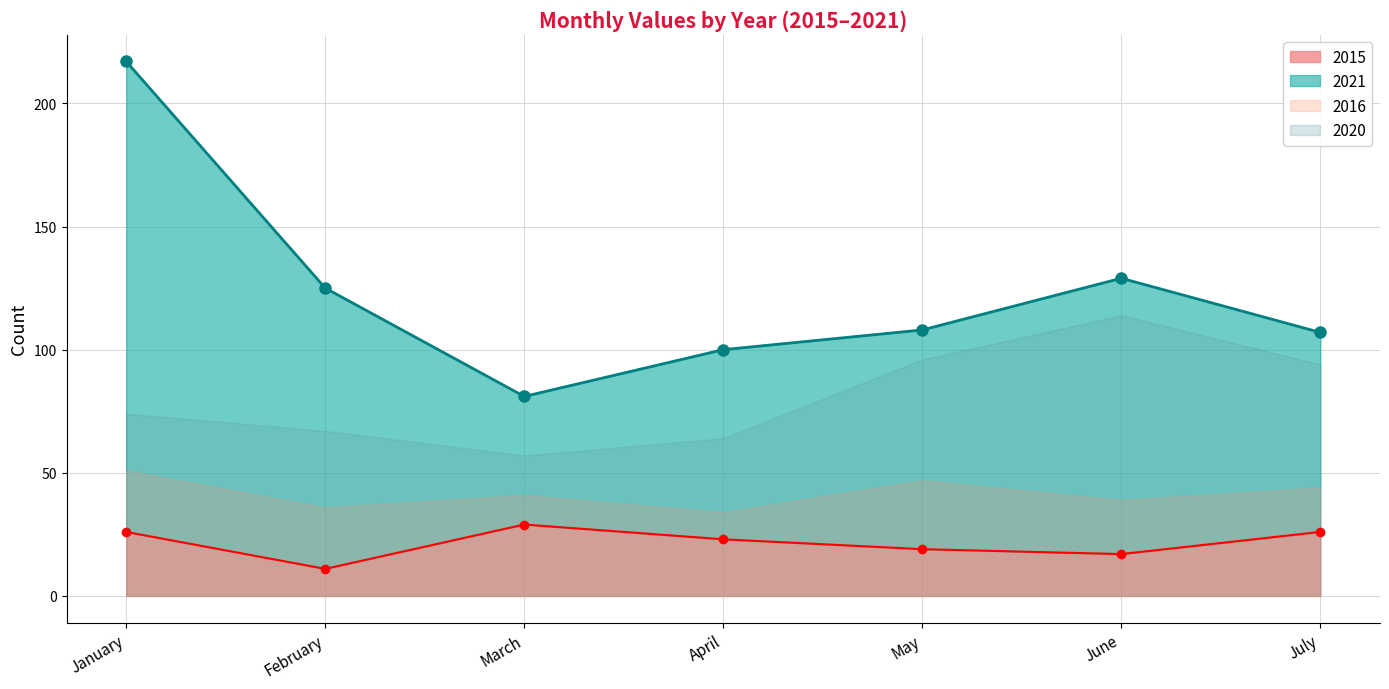

Does the chart have visible grid lines?

Yes